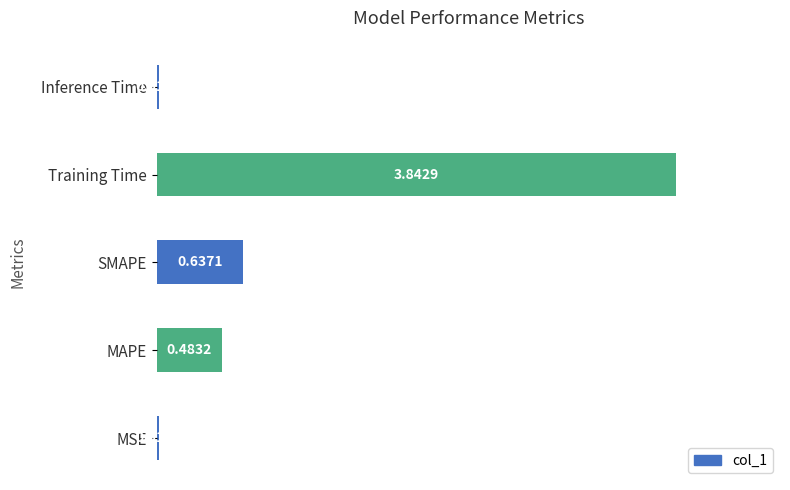

What is the change in value from MAPE to Training Time?

+3.4